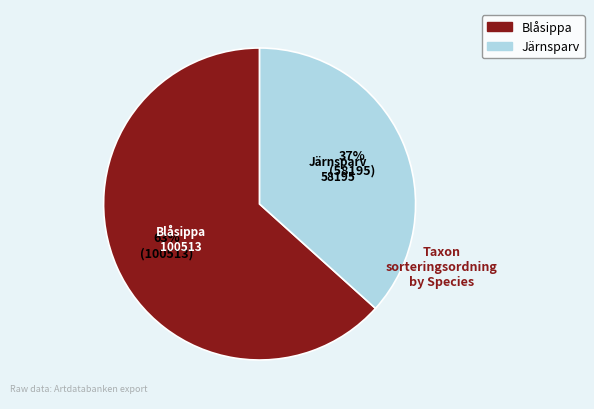

How many segments does this pie chart have?

2